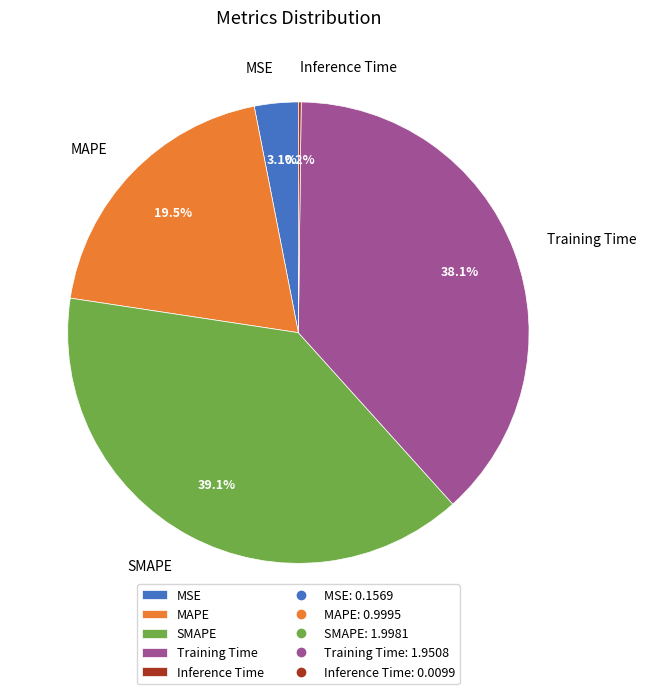

To the nearest percent, what is the difference between the MAPE and MSE slice percentages?

16%